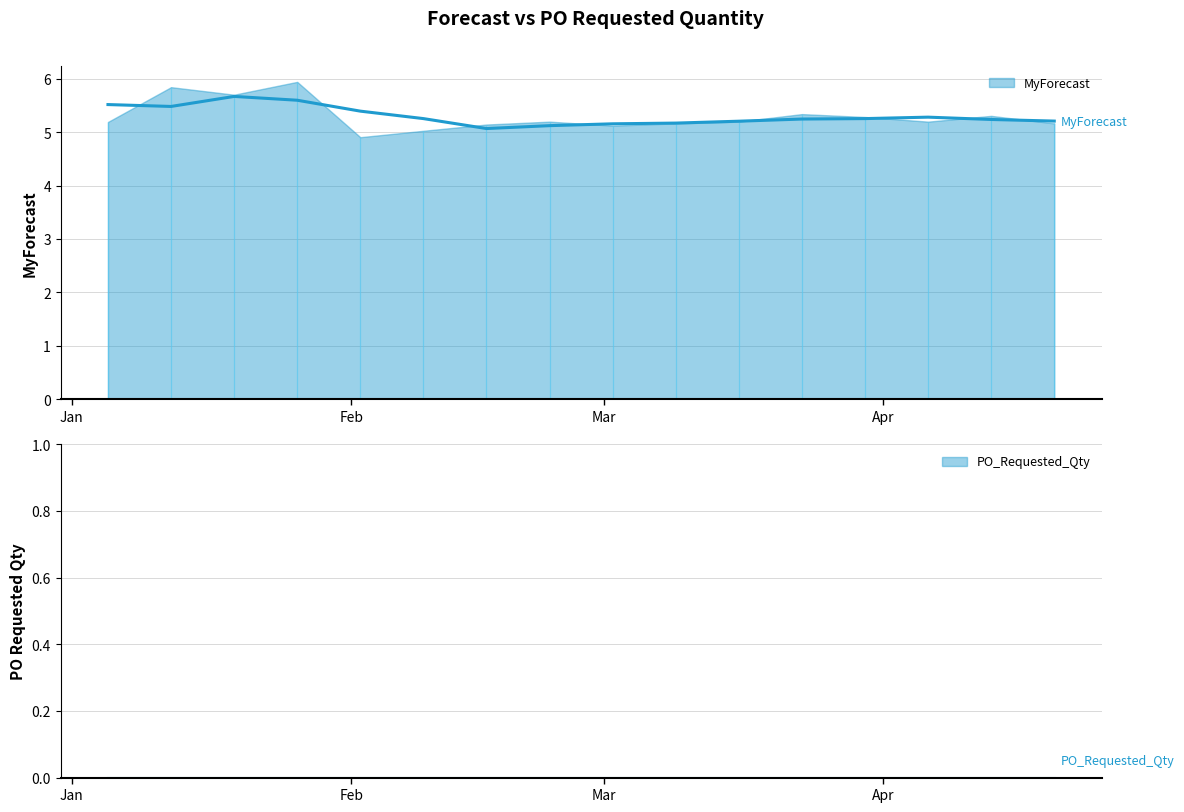

In MyForecast, how many points are lower than both neighbors (excluding endpoints)?

4